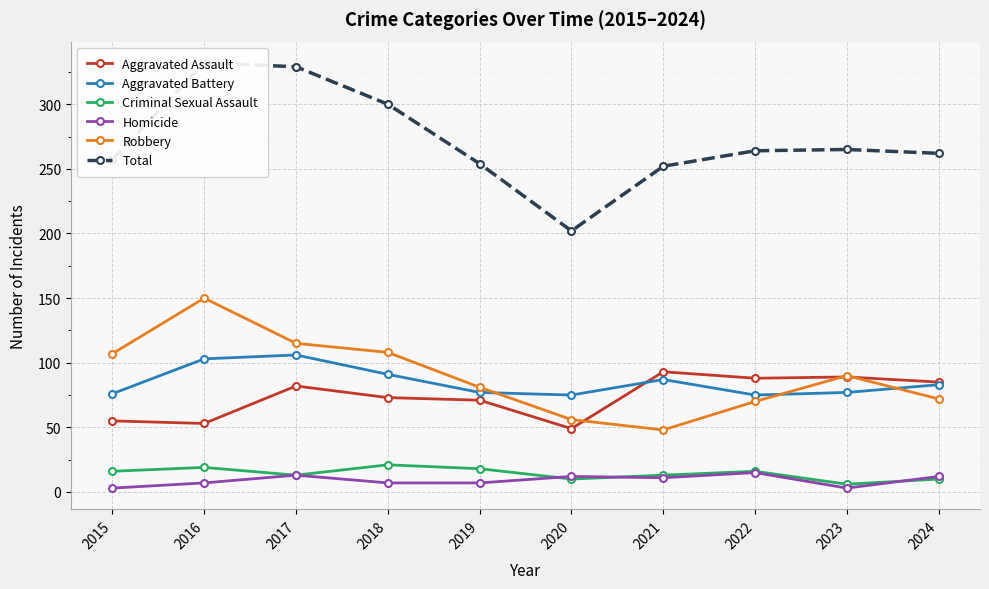

The value of Homicide at 2022 is 24. True or false?

False